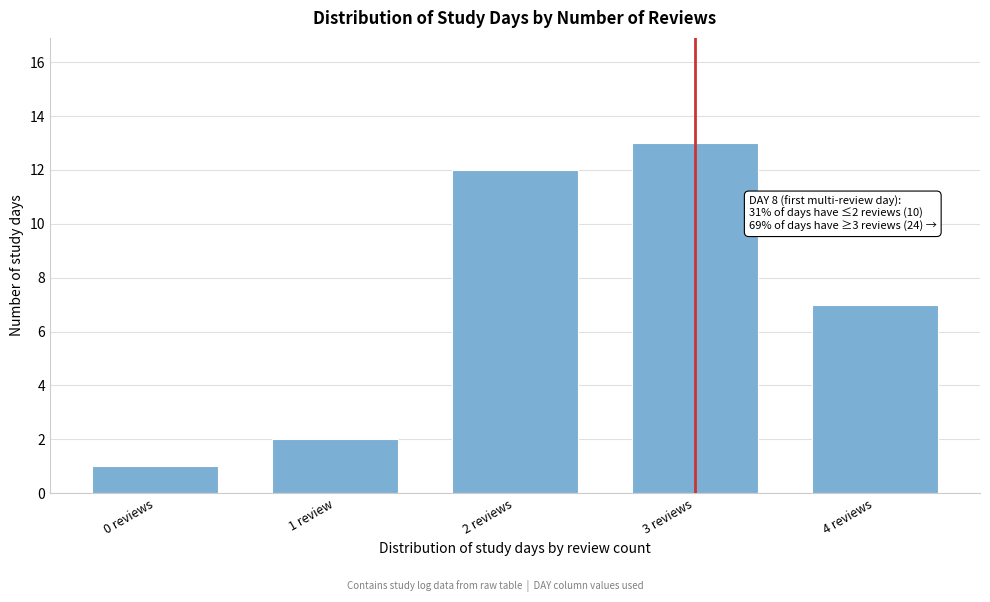

Reading left to right, what are all the values shown in this chart?

0 reviews=1	1 review=2	2 reviews=12	3 reviews=13	4 reviews=7